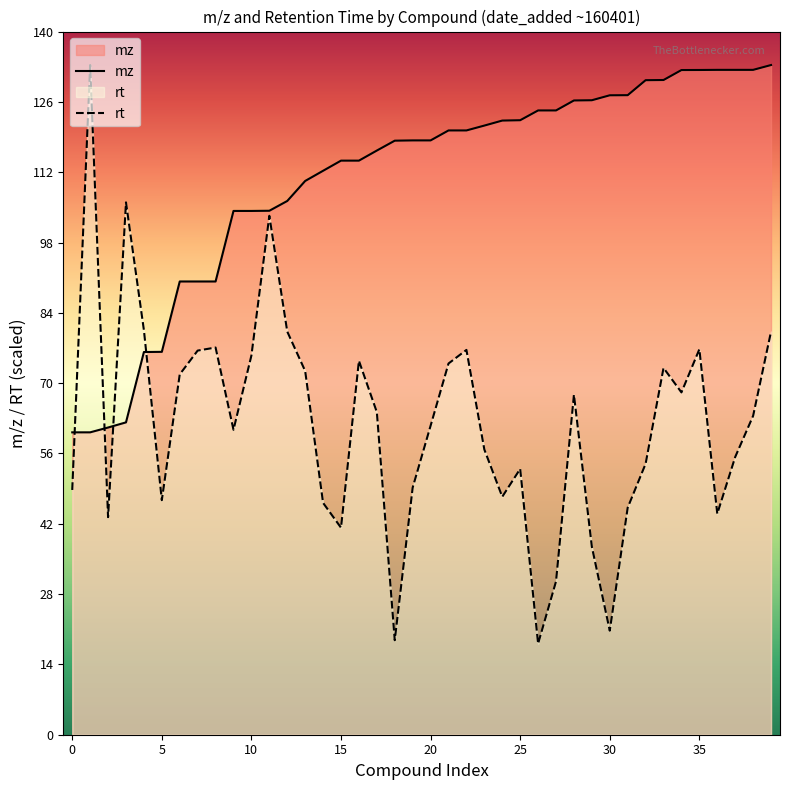

Which series has the largest range (max minus min)?

rt